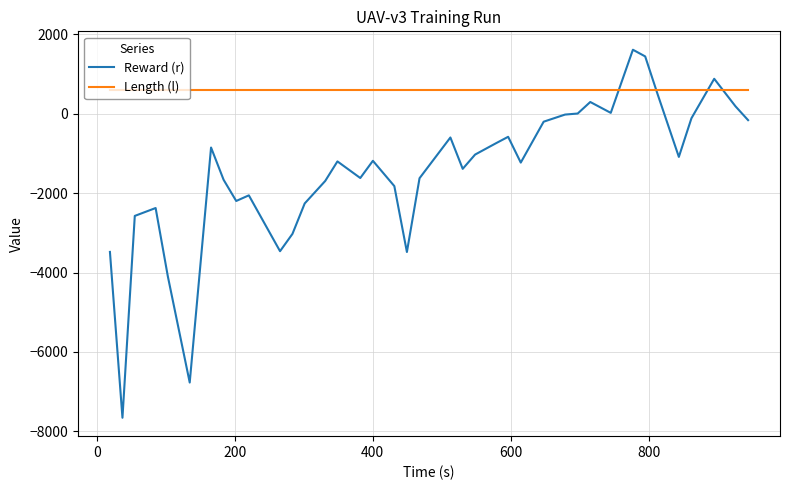

What are all the series names shown in the legend?

Reward (r), Length (l)